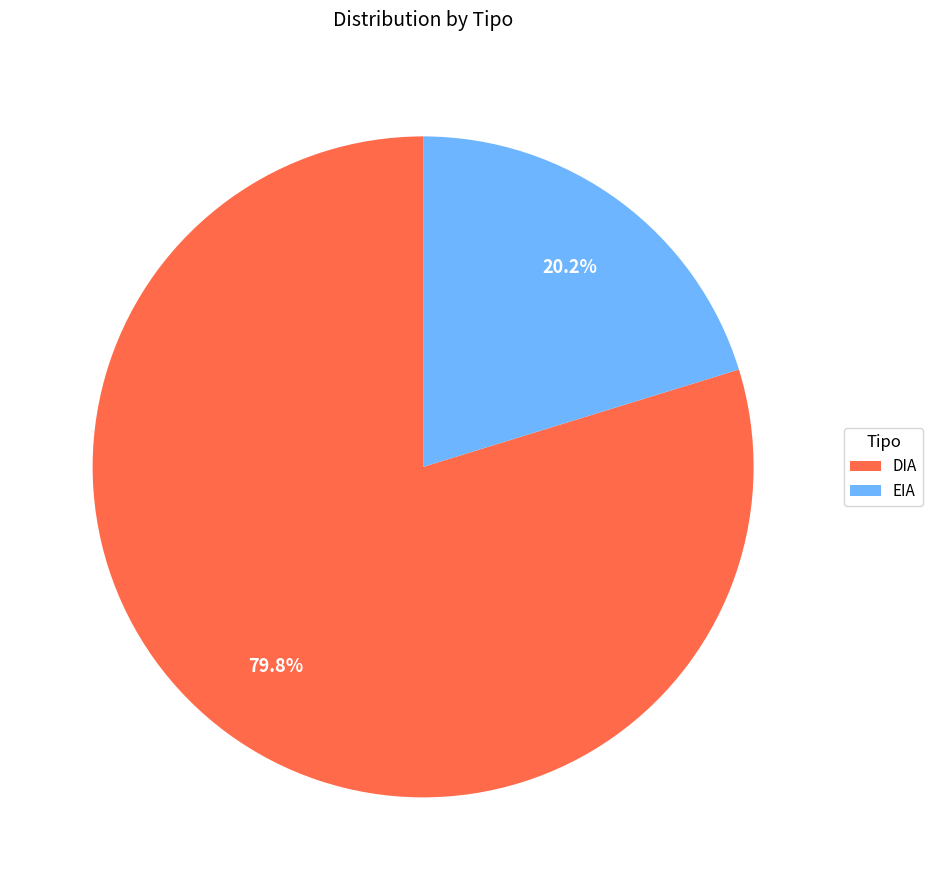

Which slice is the largest?

DIA